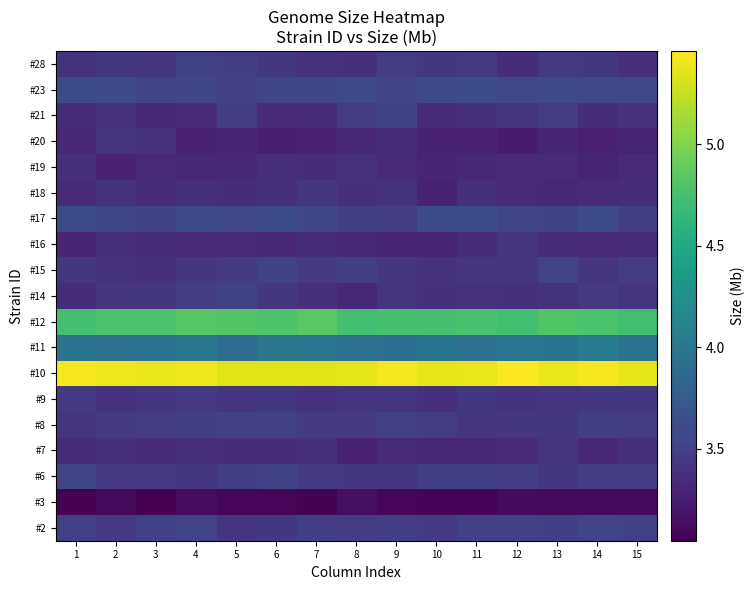

What is the total value across all series at 5?

68.7